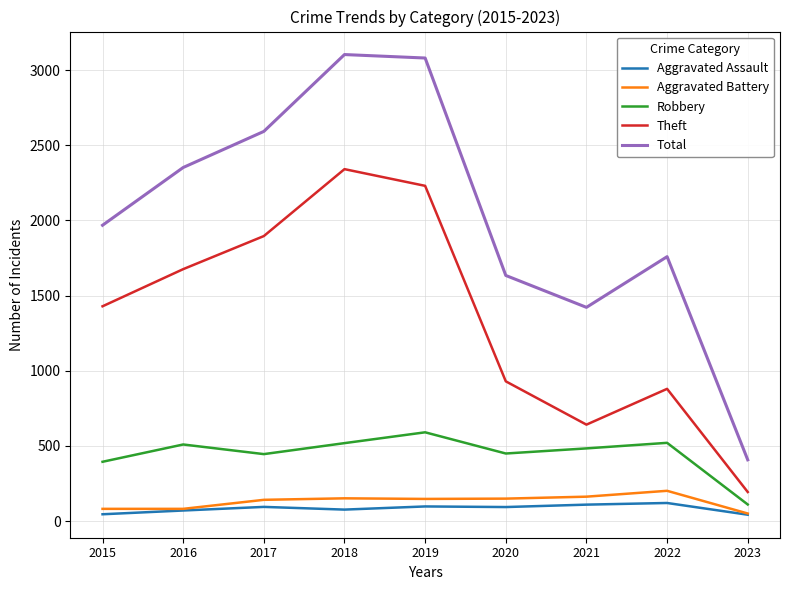

True or false: Total and Theft intersect in this chart.

False